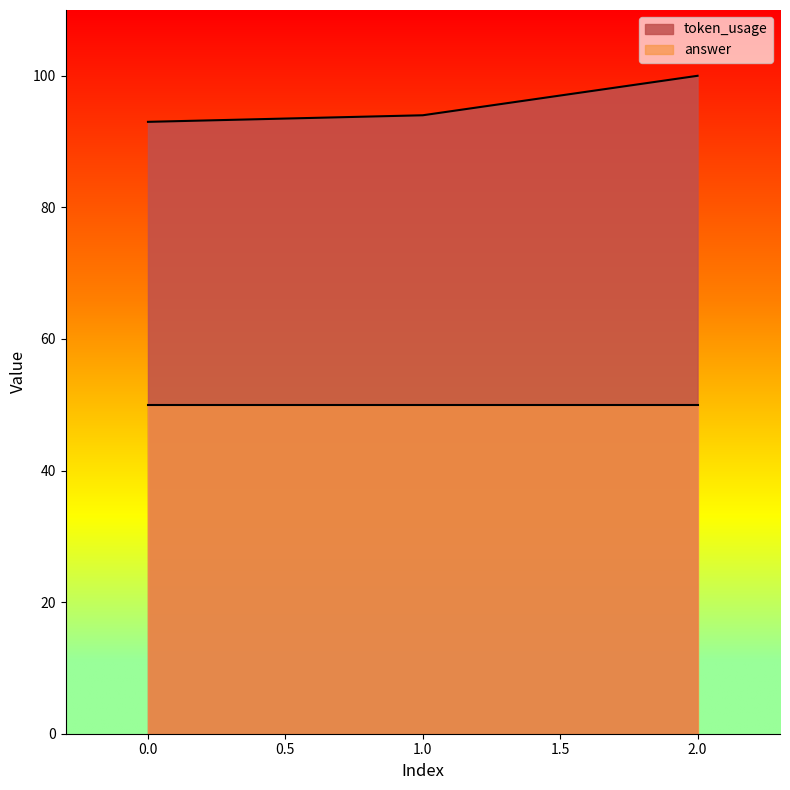

What is the change in value from 1 to 2?

+6